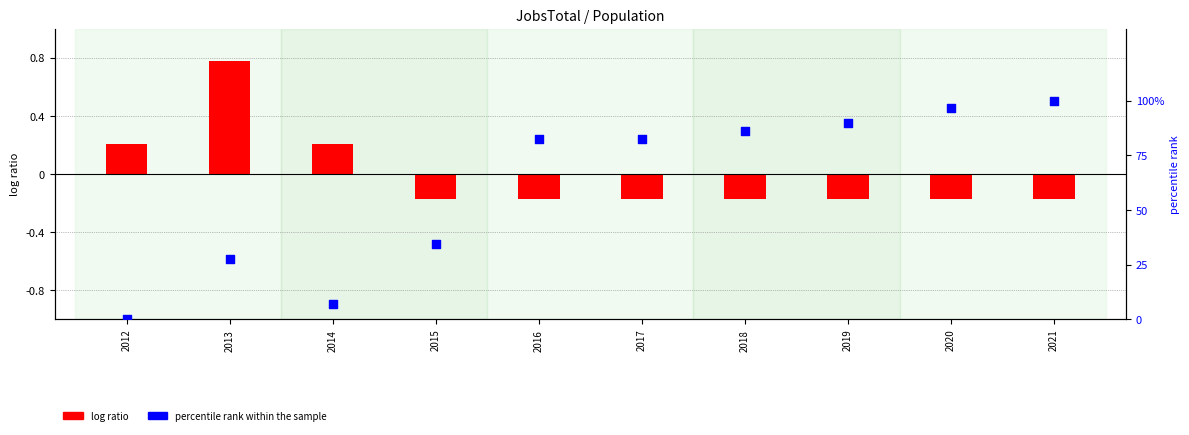

At how many categories does at least one series exceed 52?

6